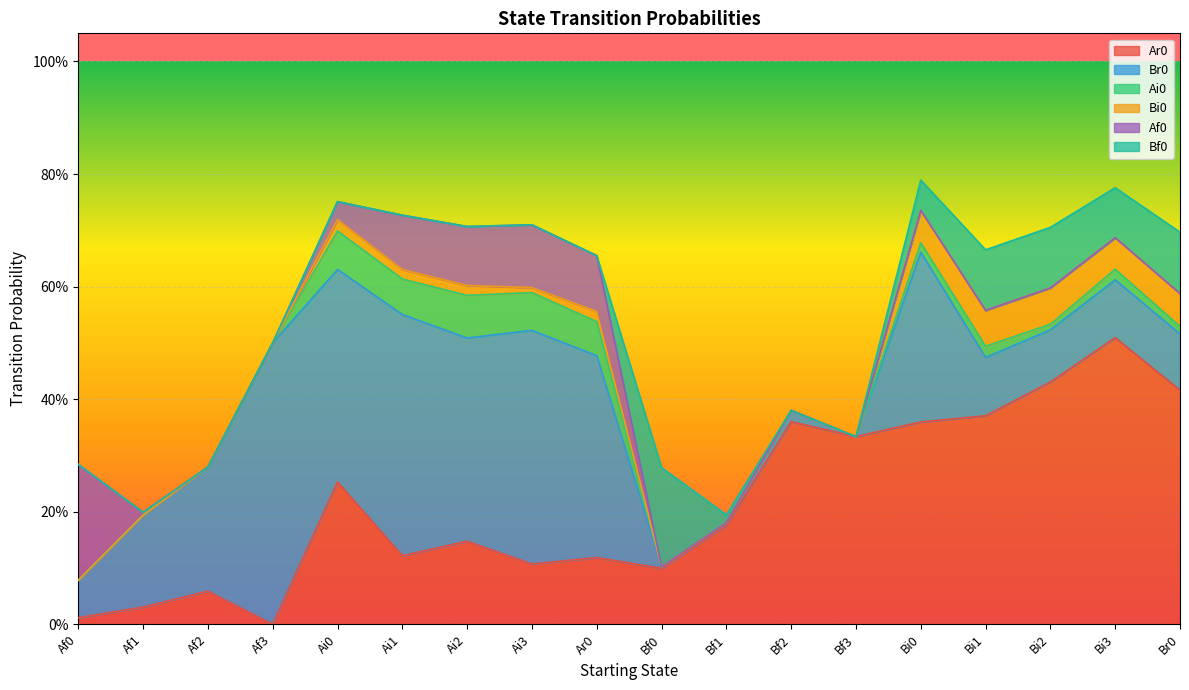

Is the value of Bi0 at Af1 greater than the value of Bf0 at Af3?

No